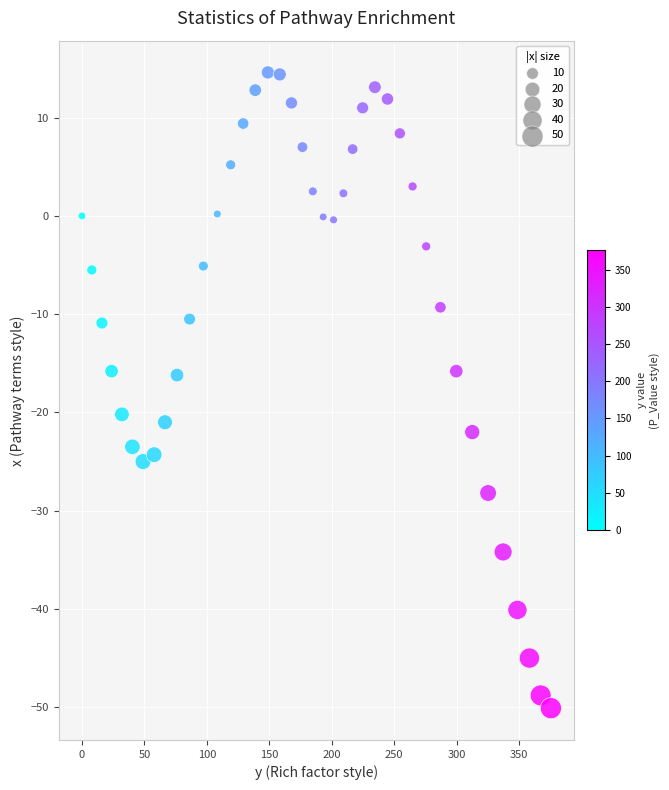

What is the range of Y values (max minus min)?

64.7